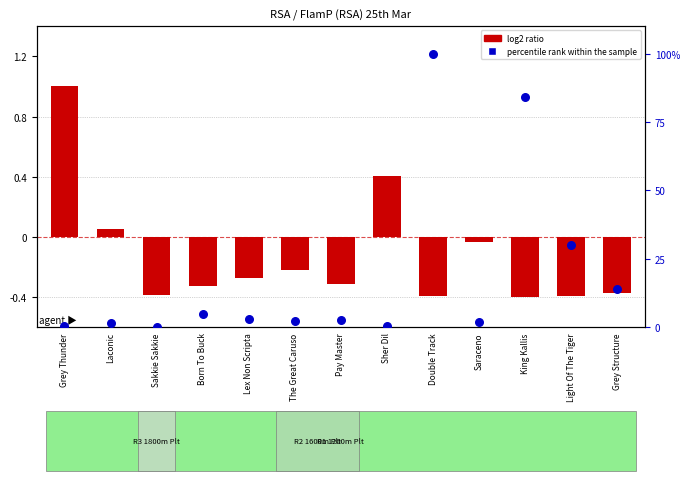

Which series has the widest spread of Y values?

percentile rank within the sample